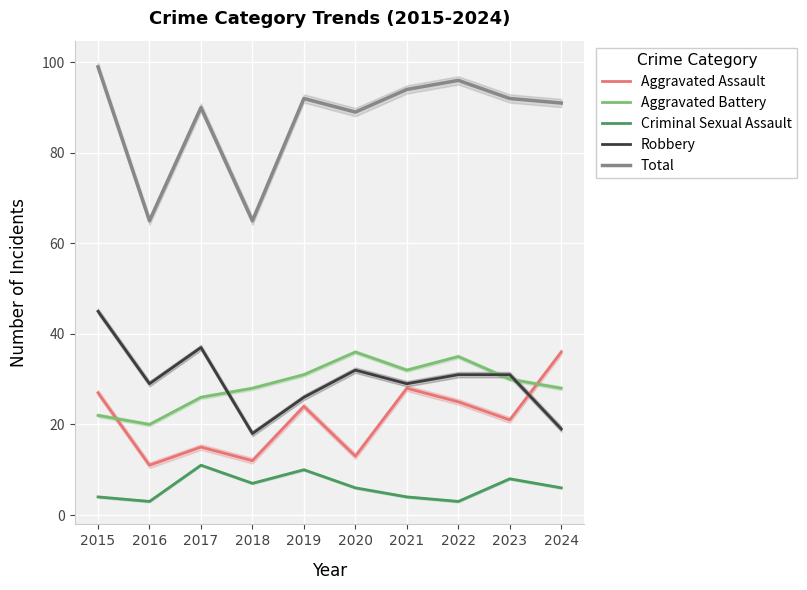

True or false: Aggravated Assault has a value of 60 at 2024.

False